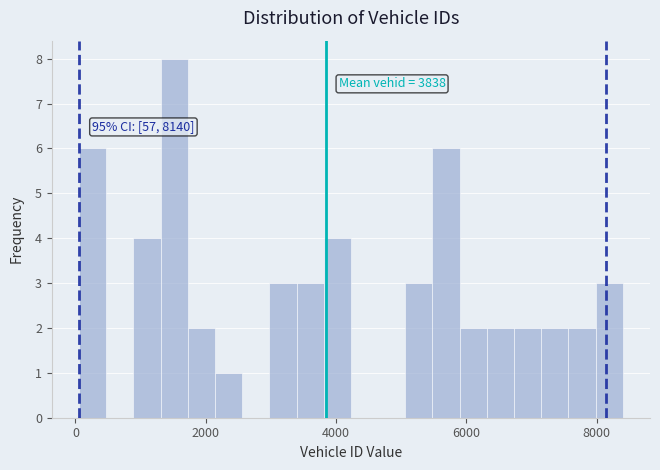

Read against the x-axis, roughly where is the centre of the tallest bar?

1600